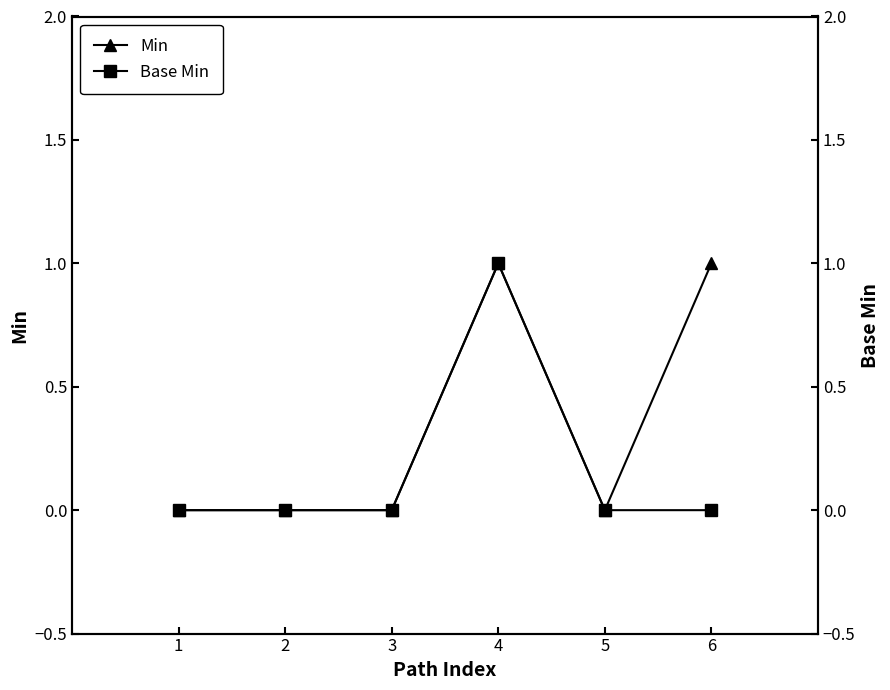

What is the difference between the maximum and second lowest values in the Base Min series?

1